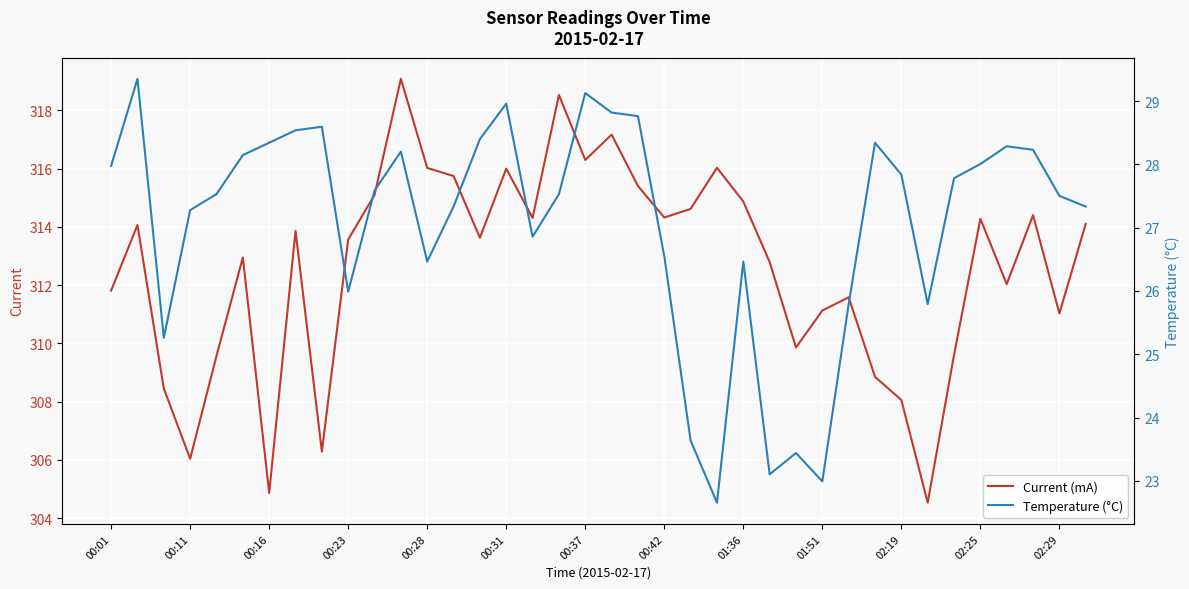

True or false: Current (mA) has a value of 160.2 at 00:37.

False